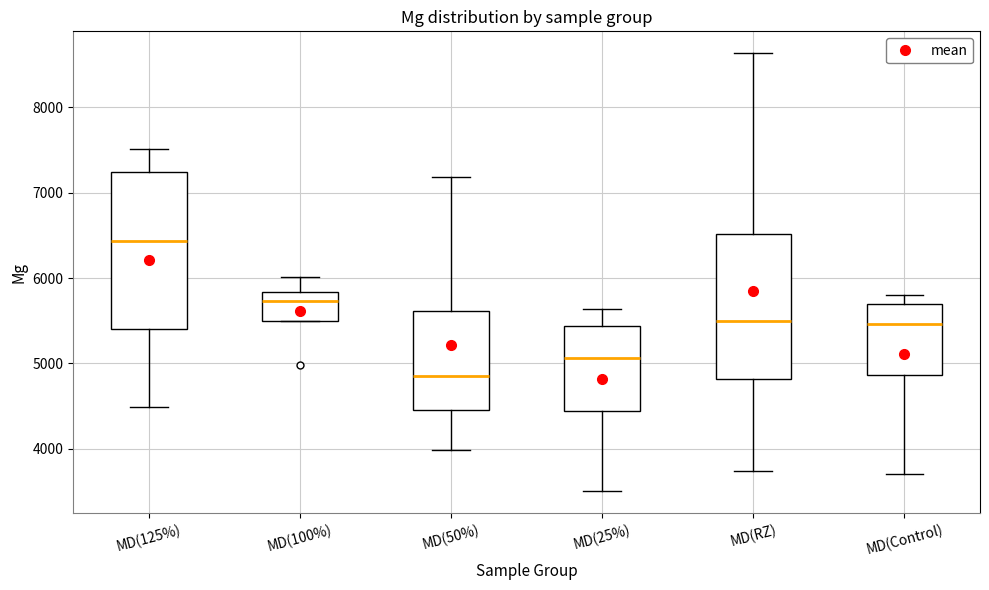

Reading left to right, transcribe this box plot: for each box, give where its median line is, the range the box spans, and where its two whiskers end, as read against the y-axis. The values are not printed on the chart, so give them approximately, as read against the axis.

MD(125%): median 6400, box 5400 to 7200, whiskers 4500 to 7500
MD(100%): median 5700, box 5500 to 5800, whiskers 5500 to 6000
MD(50%): median 4900, box 4500 to 5600, whiskers 4000 to 7200
MD(25%): median 5100, box 4400 to 5400, whiskers 3500 to 5600
MD(RZ): median 5500, box 4800 to 6500, whiskers 3700 to 8600
MD(Control): median 5500, box 4900 to 5700, whiskers 3700 to 5800